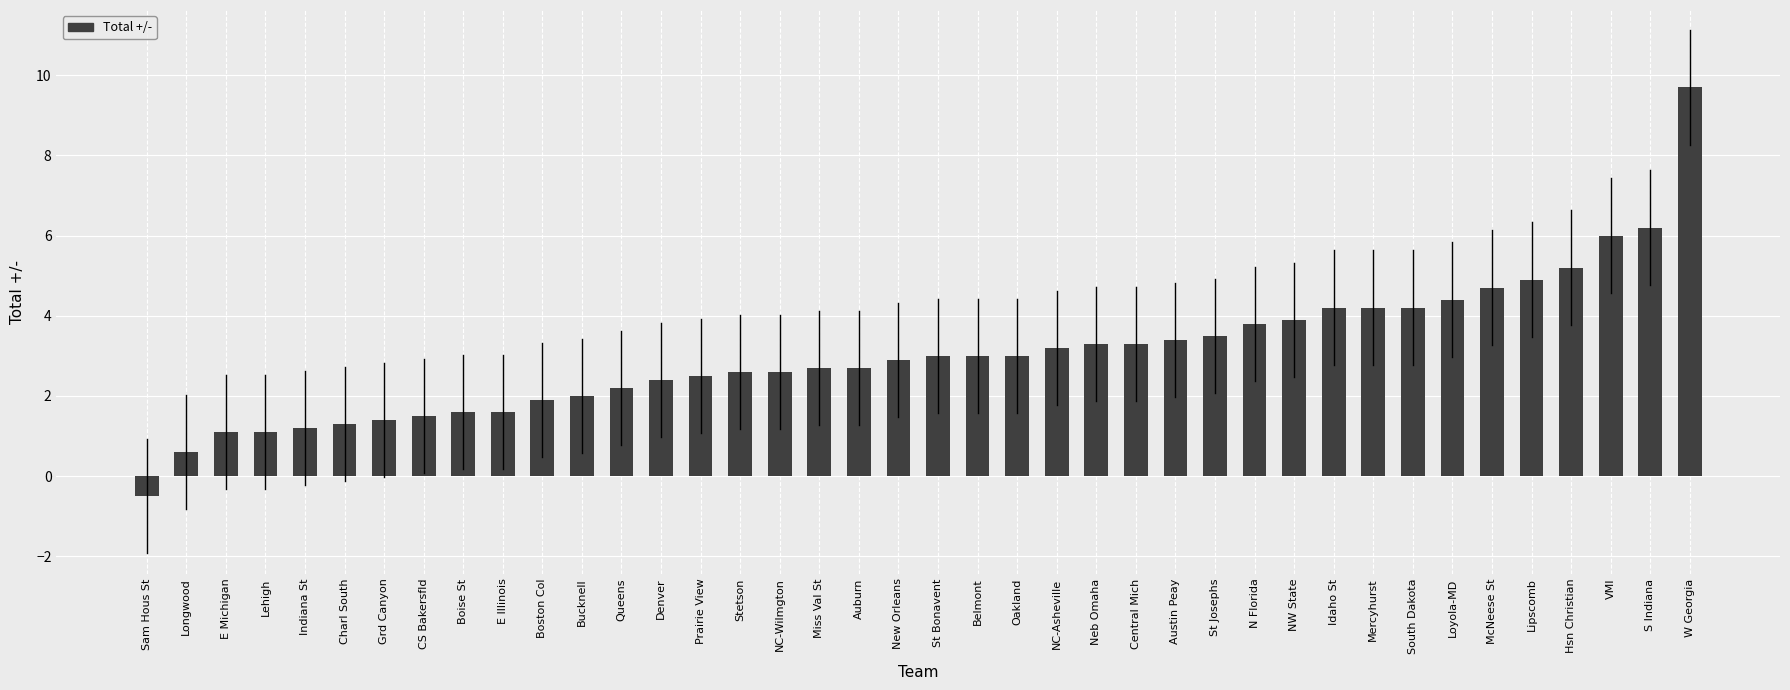

What is the difference between the values at Neb Omaha and Loyola-MD?

1.1